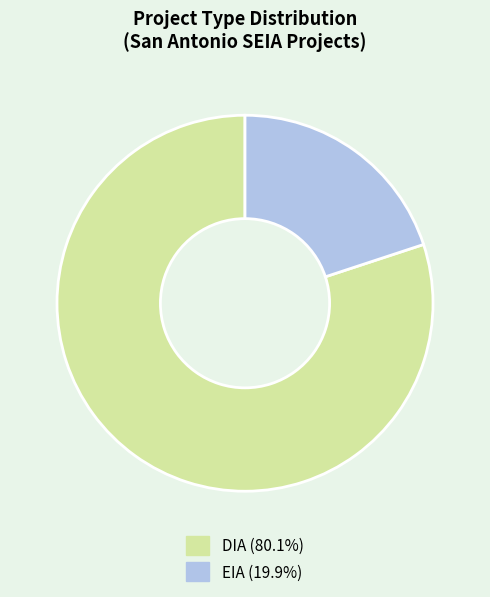

Which slice is the smallest?

EIA